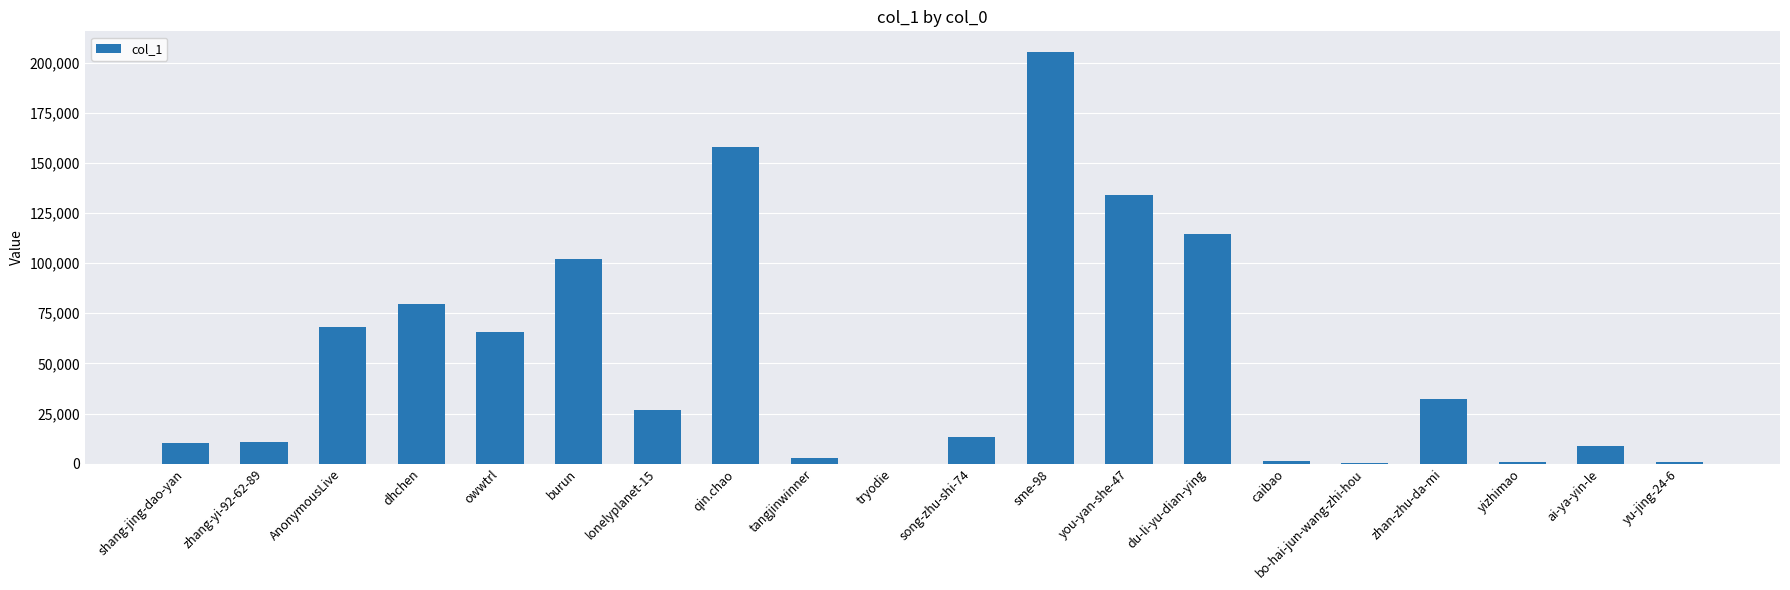

What is the sum of all values?

1036149